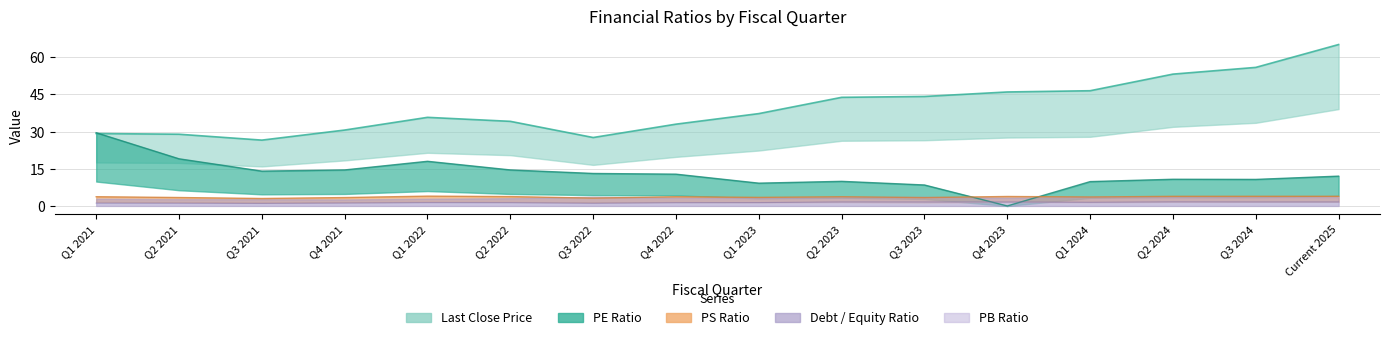

At how many categories does at least one series exceed 28?

14